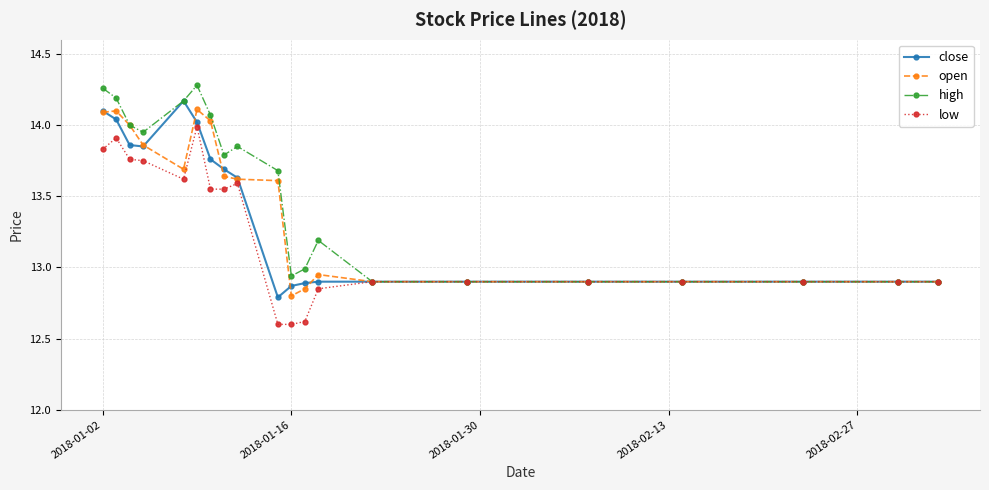

What is the average value of the open series?

13.4